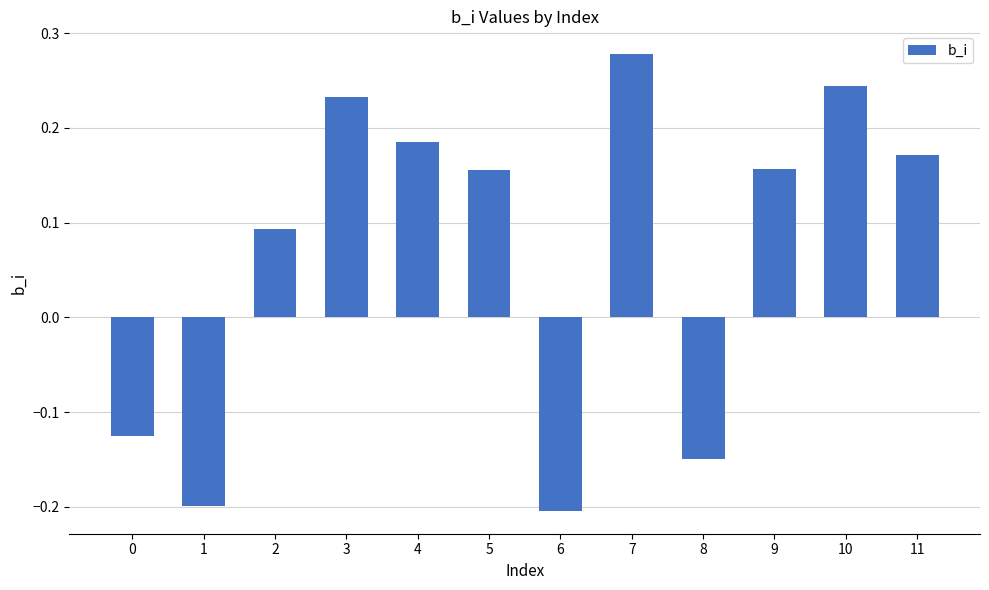

Read the value at 1.

-0.2